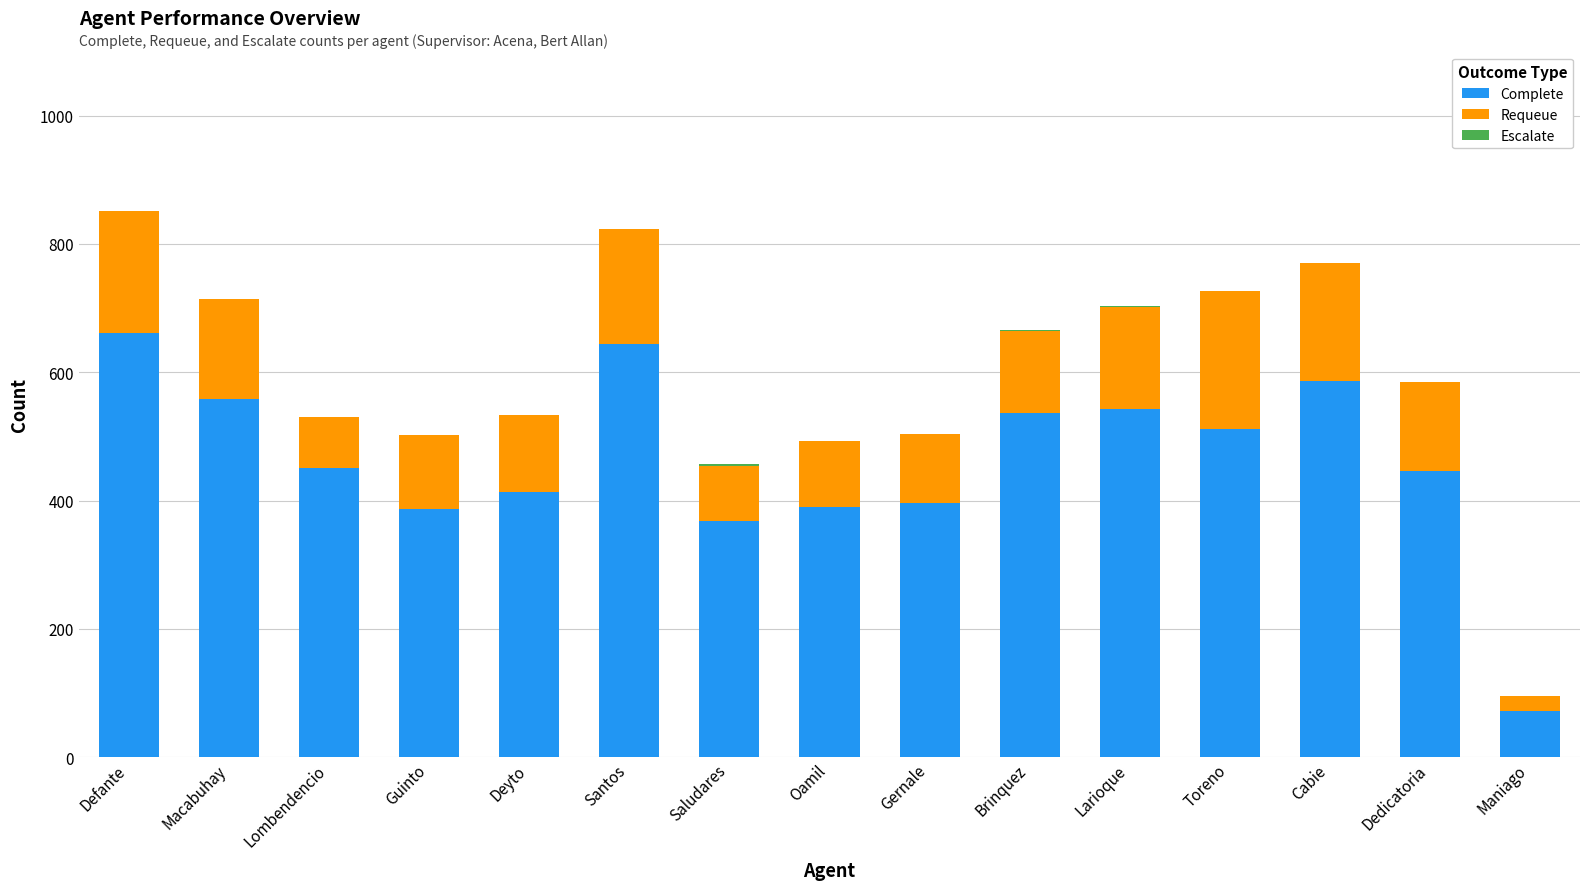

What is the highest value of the Complete series?

662